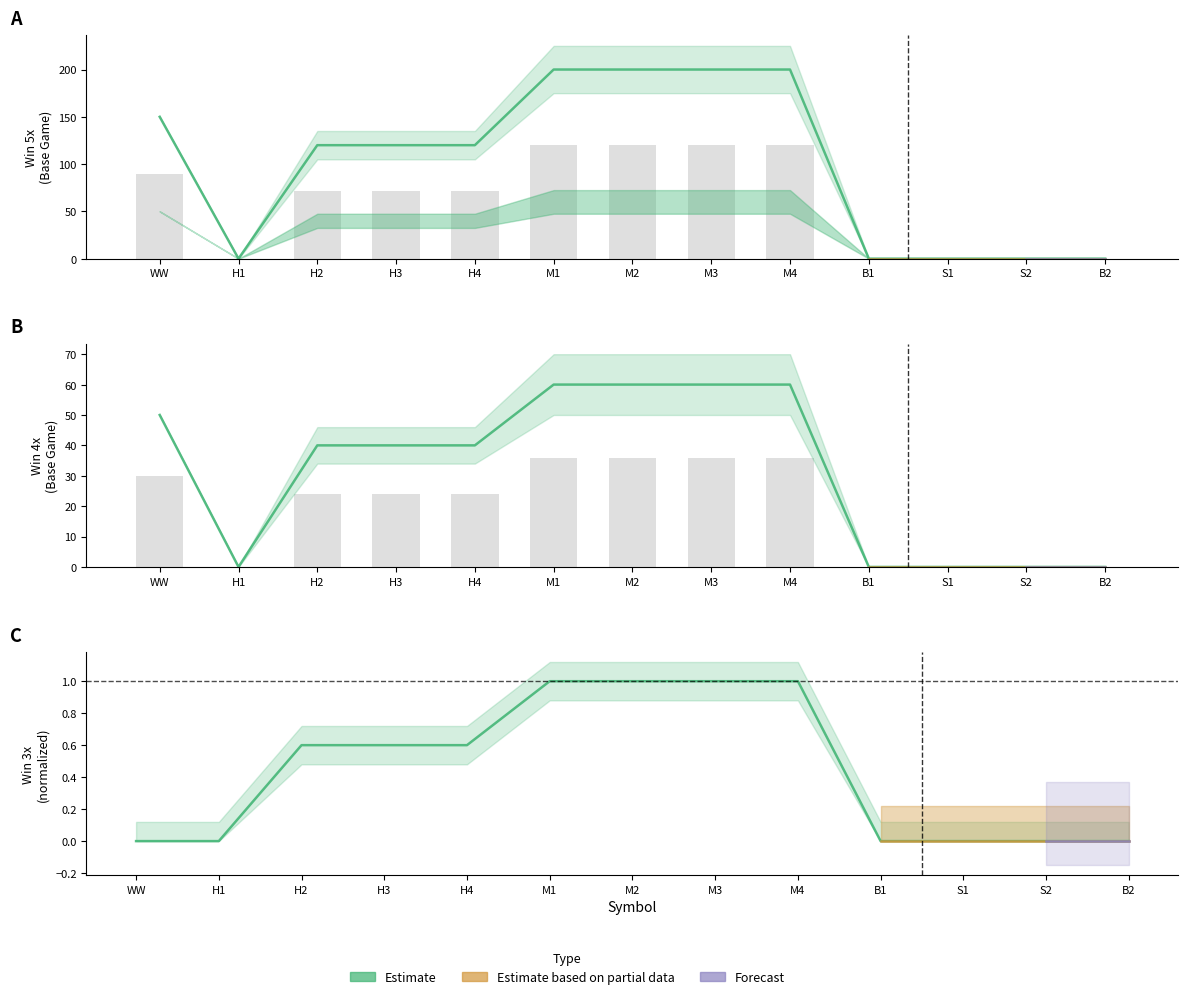

Reading left to right, list all the values displayed in this chart.

Win 3x (Base): 0.0	0.0	0.6	0.6	0.6	1.0	1.0	1.0	1.0	0.0	0.0	0.0	0.0
Win 4x (Base): 50.0	0.0	40.0	40.0	40.0	60.0	60.0	60.0	60.0	0.0	0.0	0.0	0.0
Win 5x (Base): 150.0	0.0	120.0	120.0	120.0	200.0	200.0	200.0	200.0	0.0	0.0	0.0	0.0
Win 4x (Free): 30.0	0.0	24.0	24.0	24.0	36.0	36.0	36.0	36.0	0.0	0.0	0.0	0.0
Win 5x (Free): 90.0	0.0	72.0	72.0	72.0	120.0	120.0	120.0	120.0	0.0	0.0	0.0	0.0